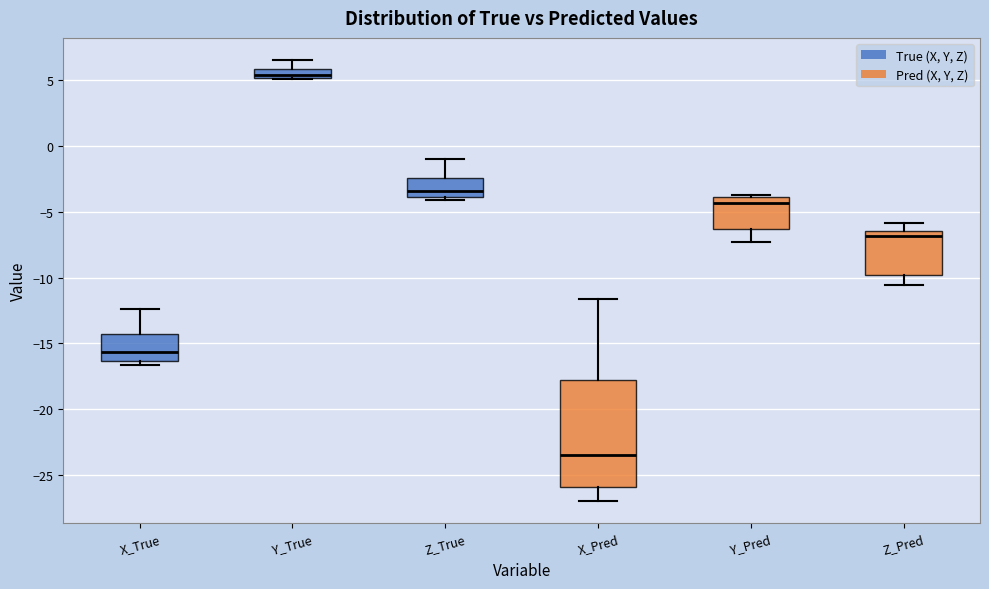

Which box is the tallest, from its lower edge to its upper edge?

X_Pred